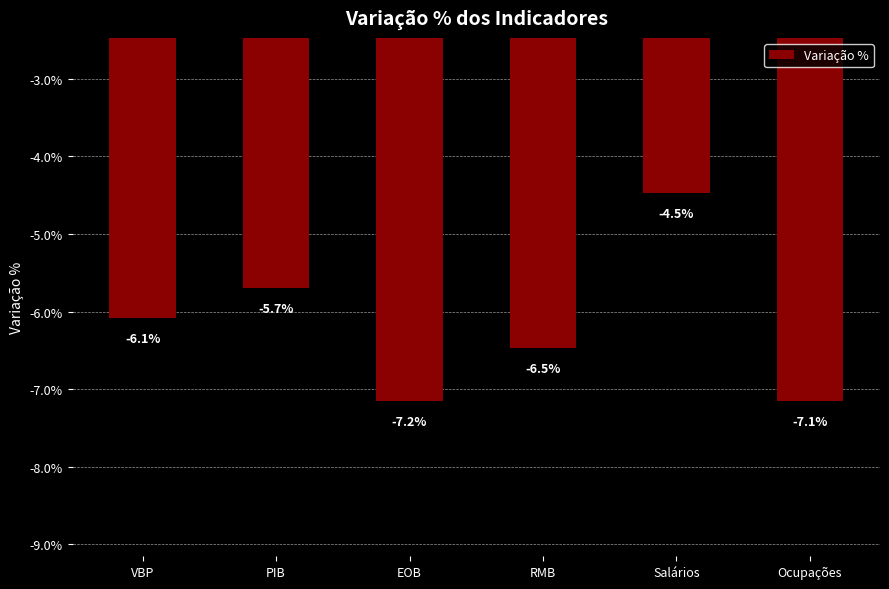

Between EOB and VBP, which is larger?

VBP